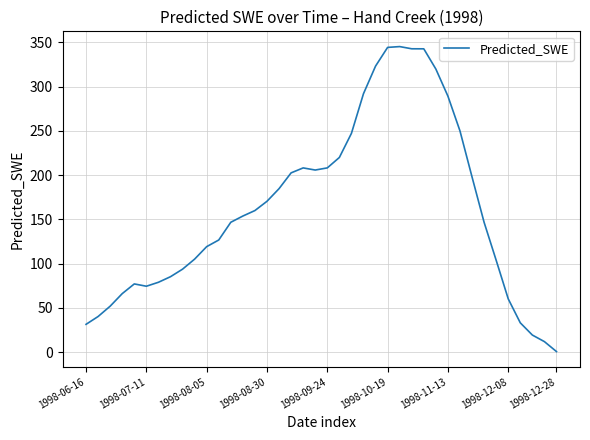

What is the difference between the maximum and minimum values?

344.5